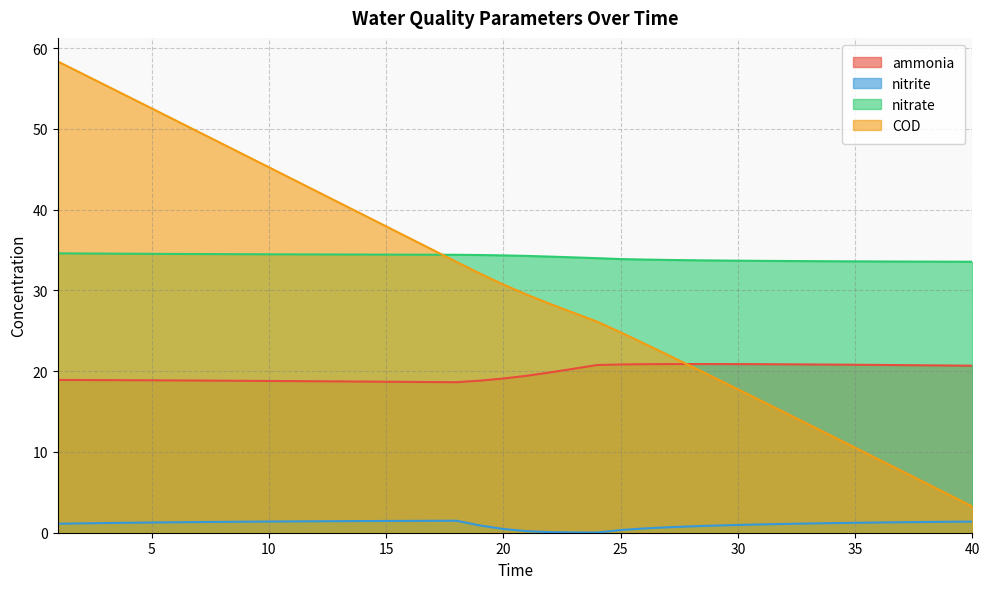

Rank the series by their maximum value, from highest to lowest.

COD, nitrate, ammonia, nitrite